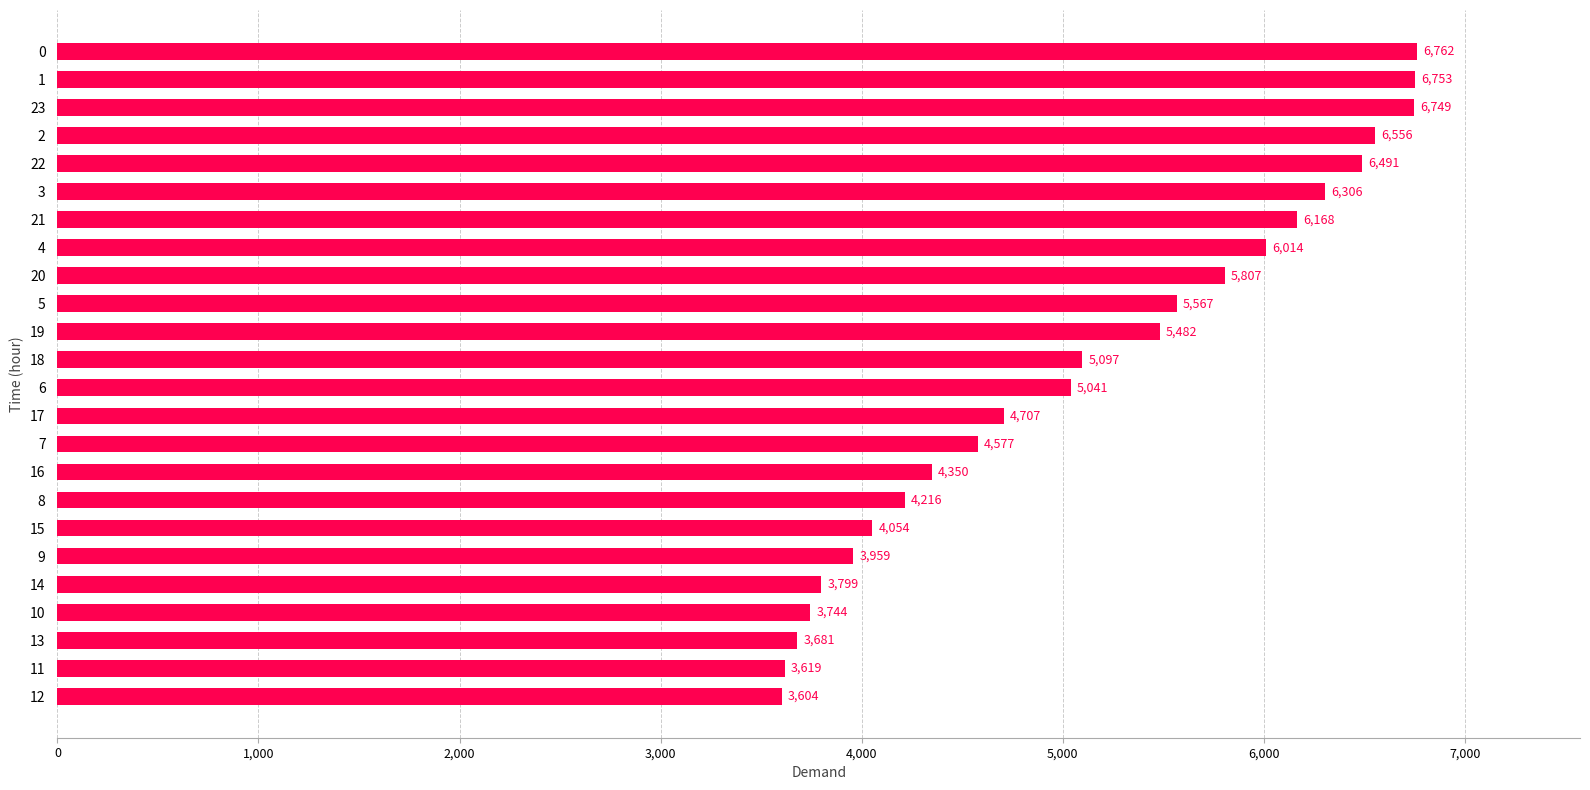

What value does the data have at 3, to the nearest 50?

6300